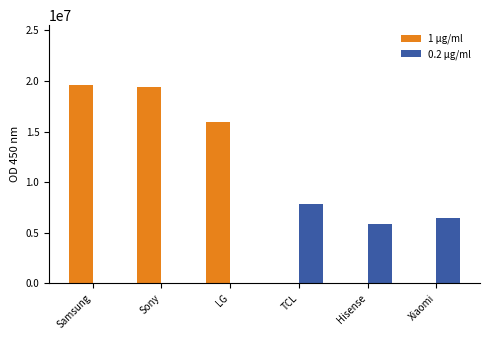

Between LG and Hisense, which series saw the biggest shift?

1 μg/ml